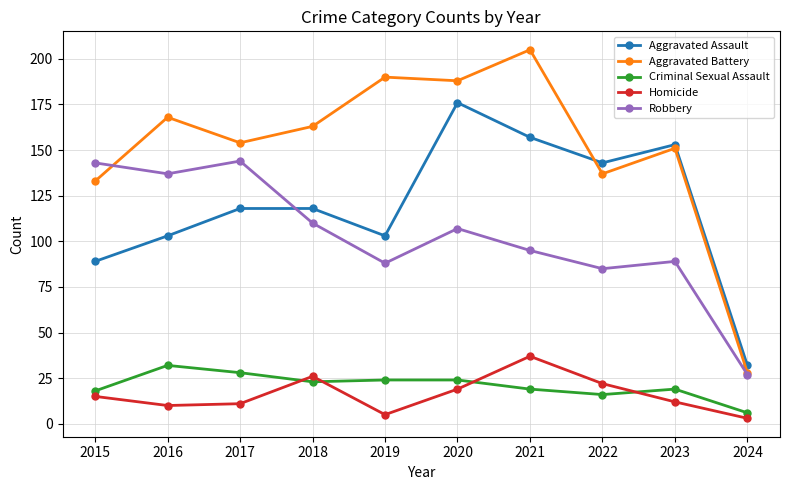

At how many categories does at least one series exceed 122?

9